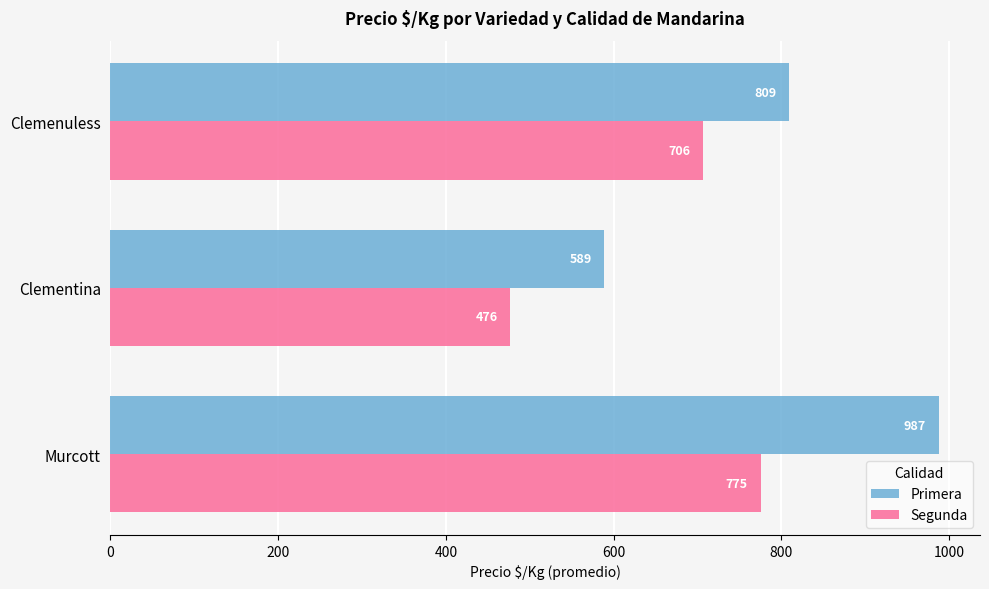

Which series changed the most between Clementina and Clemenuless?

Segunda